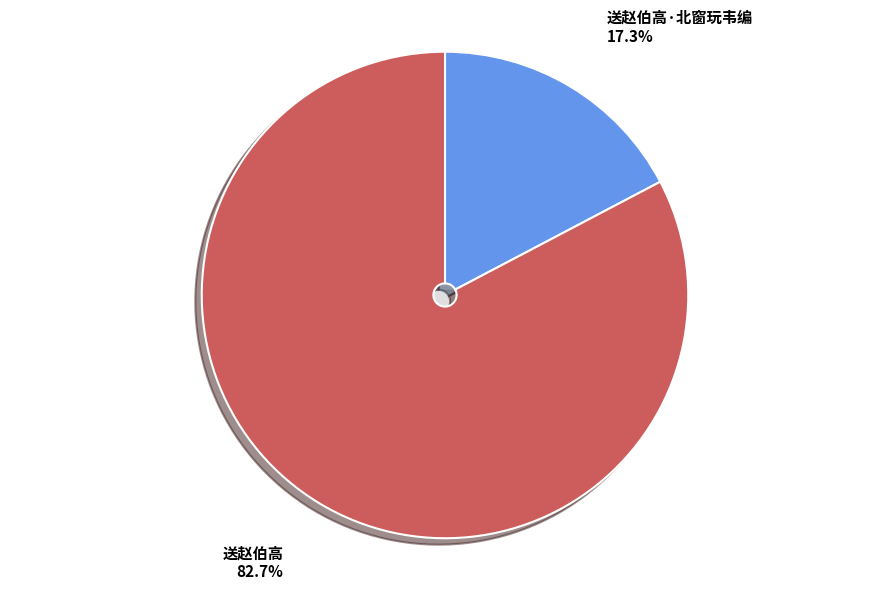

To the nearest percent, what is the average slice percentage?

50%